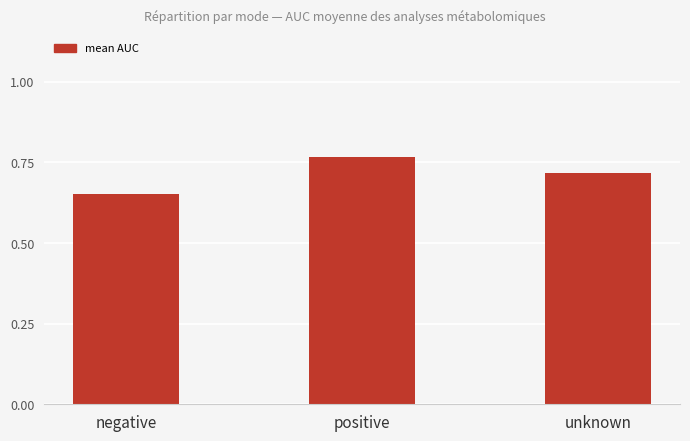

At which category does the chart reach its peak across all series?

positive